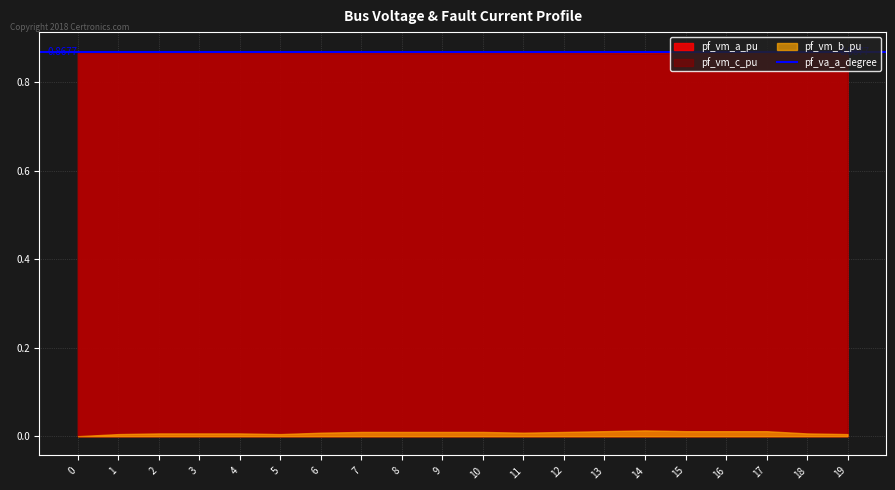

Which series has the largest range (max minus min)?

pf_vm_b_pu